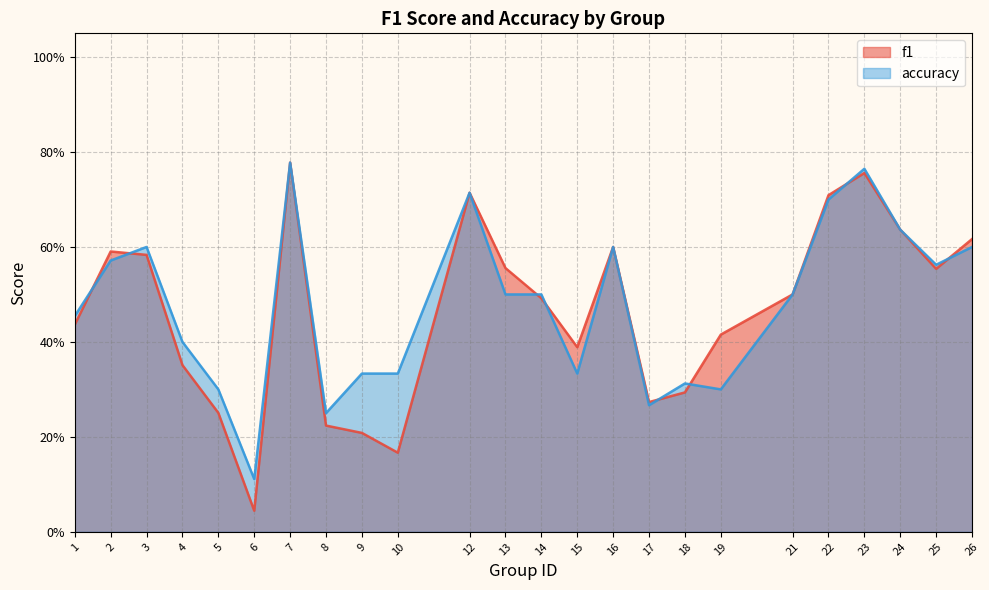

Count the number of categories in the chart.

24